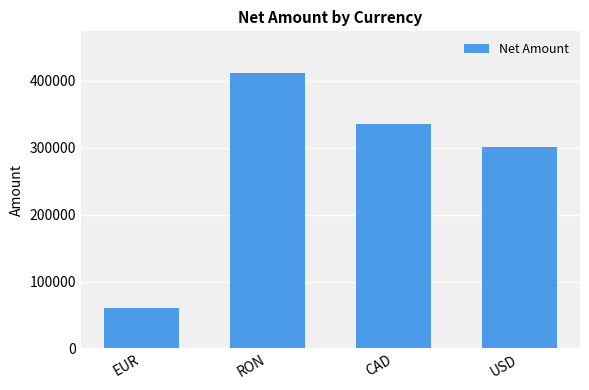

Reading left to right, transcribe all the data shown in this chart.

59956	412216	335223	300659